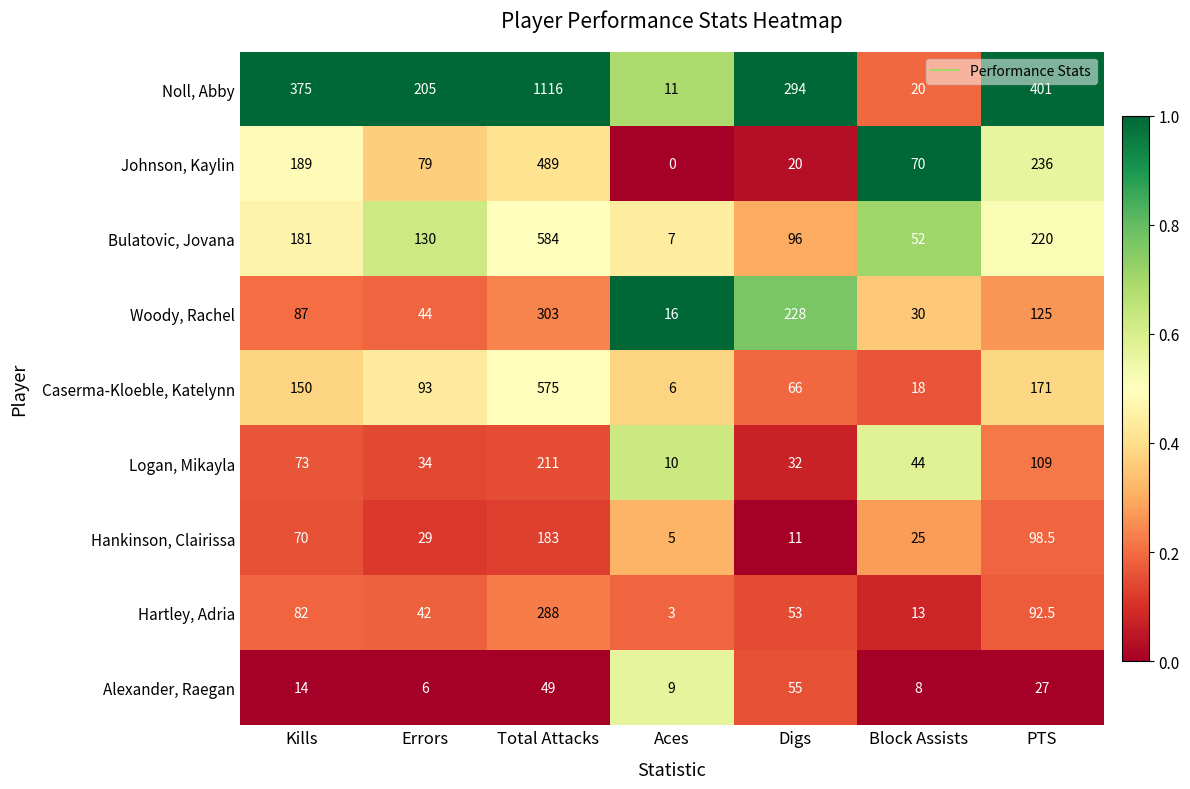

Which series has the widest spread of values?

Noll, Abby